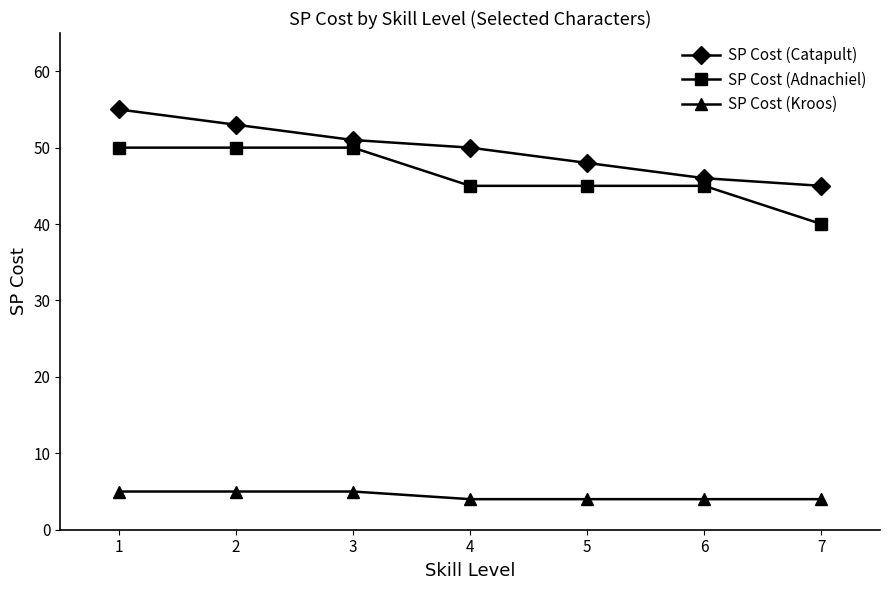

What is the maximum value shown in the chart?

55